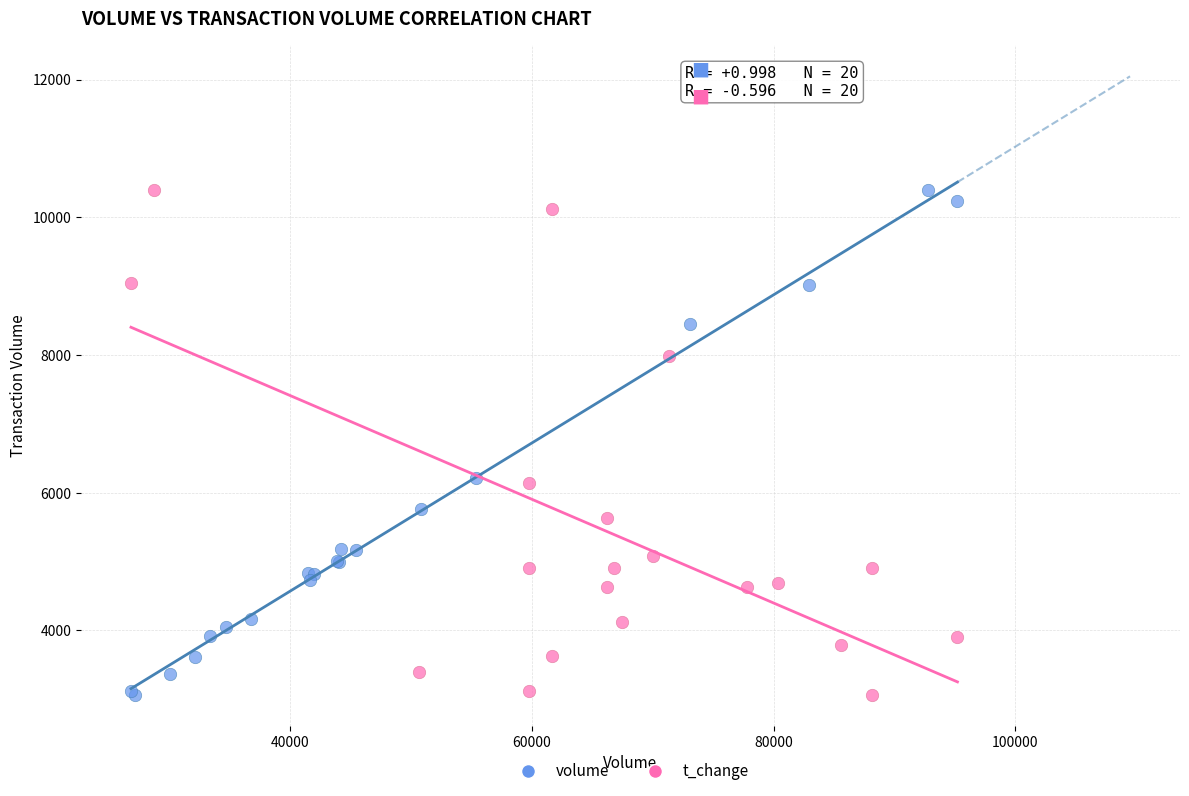

What are all the series names shown in the legend?

volume, t_change